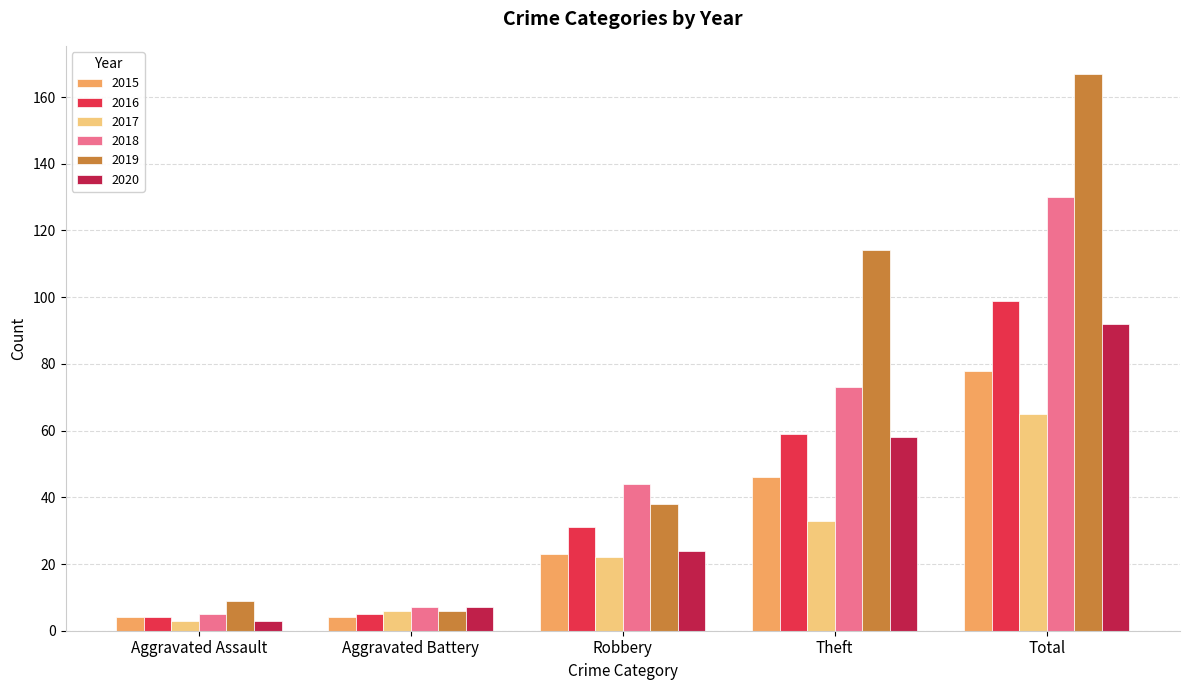

What is the greatest value displayed?

167